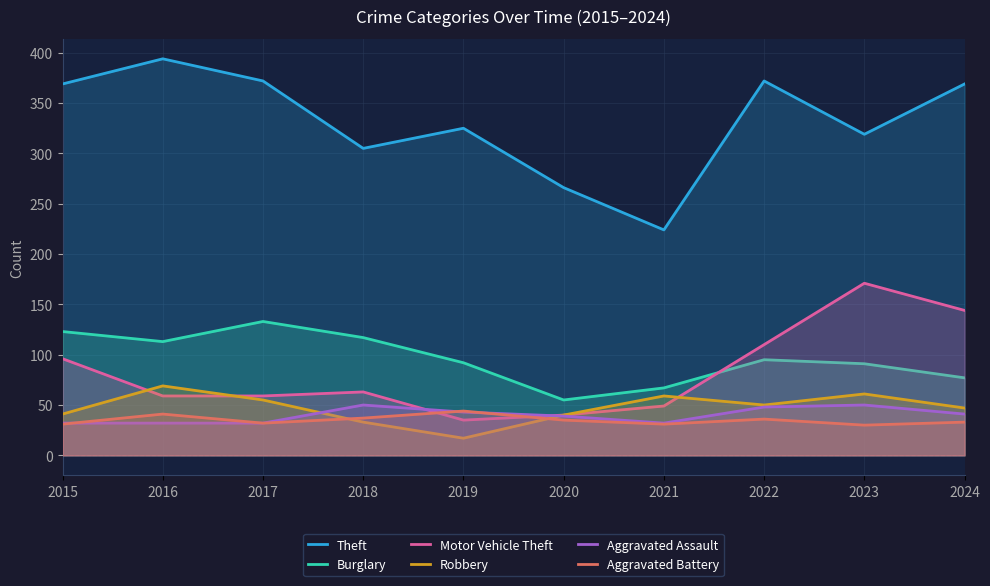

True or false: Aggravated Battery and Theft intersect in this chart.

False